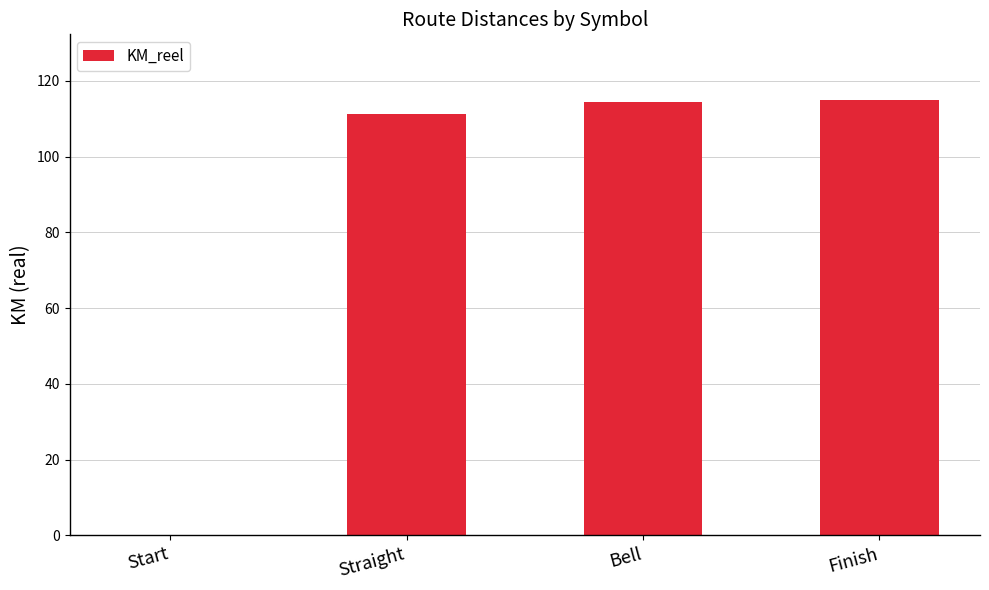

What value does the data have at Straight?

111.2